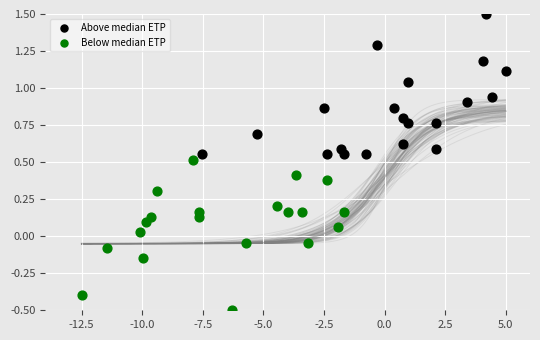

Which series contains the lowest Y value?

Below median ETP